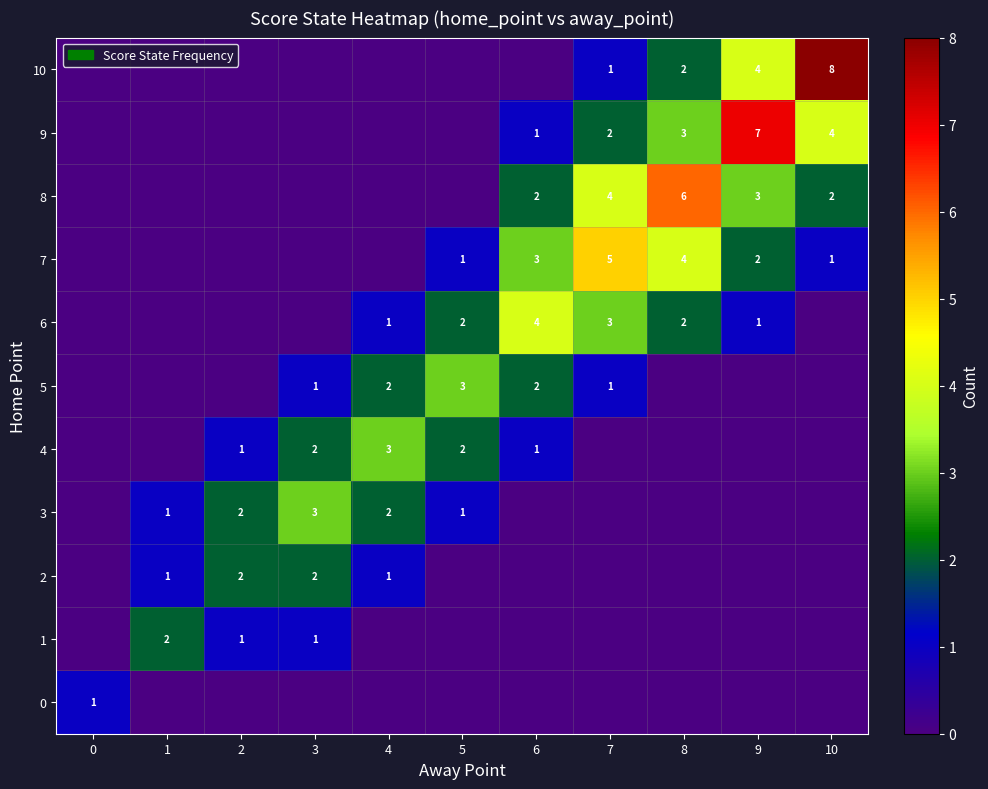

Is it true that 6 equals 0 at 4?

False